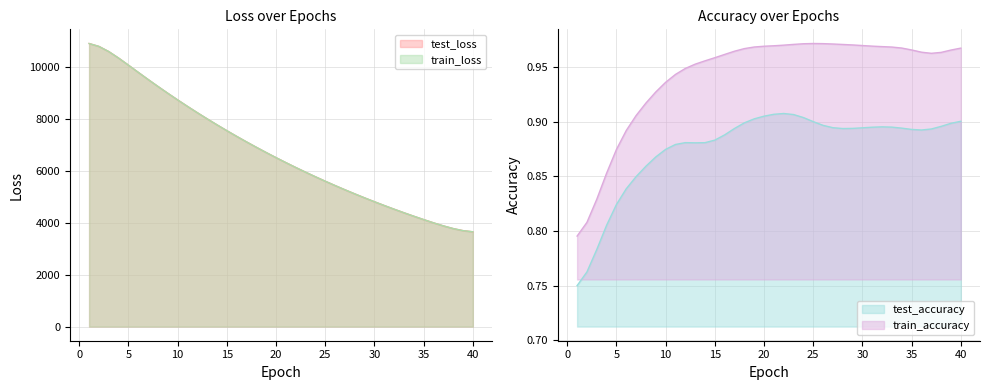

Where is train_loss nearest to the value 7286?

16